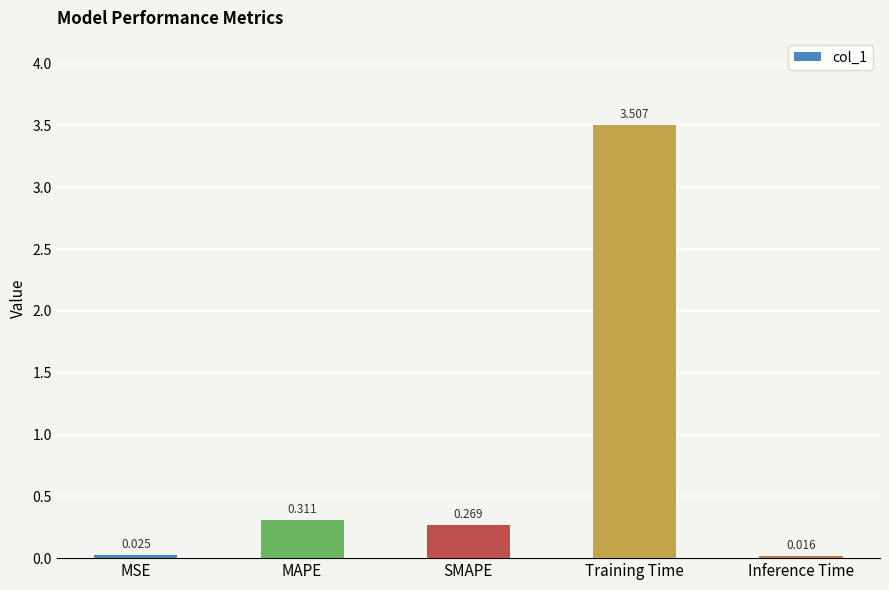

What is the average value?

0.8